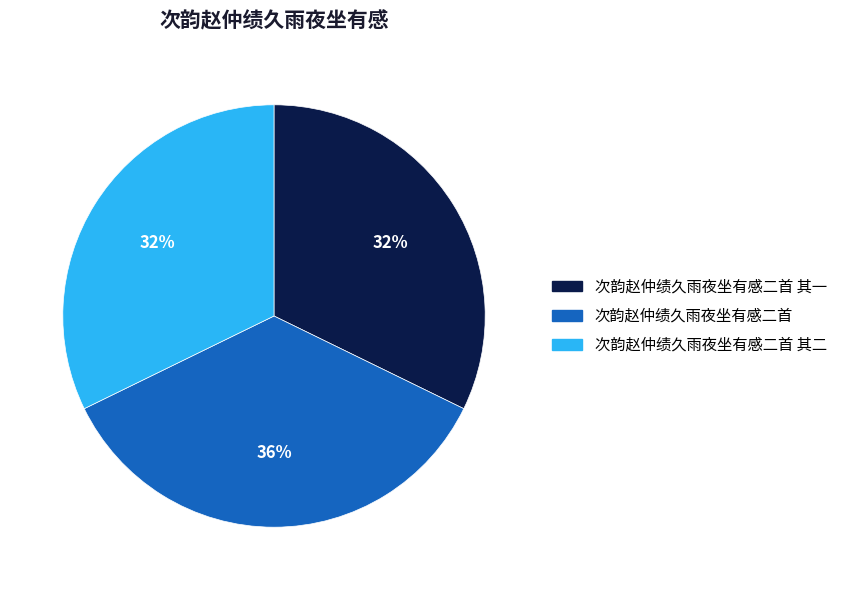

What percentage is the 次韵赵仲绩久雨夜坐有感二首 其二 slice, to the nearest percent?

32%